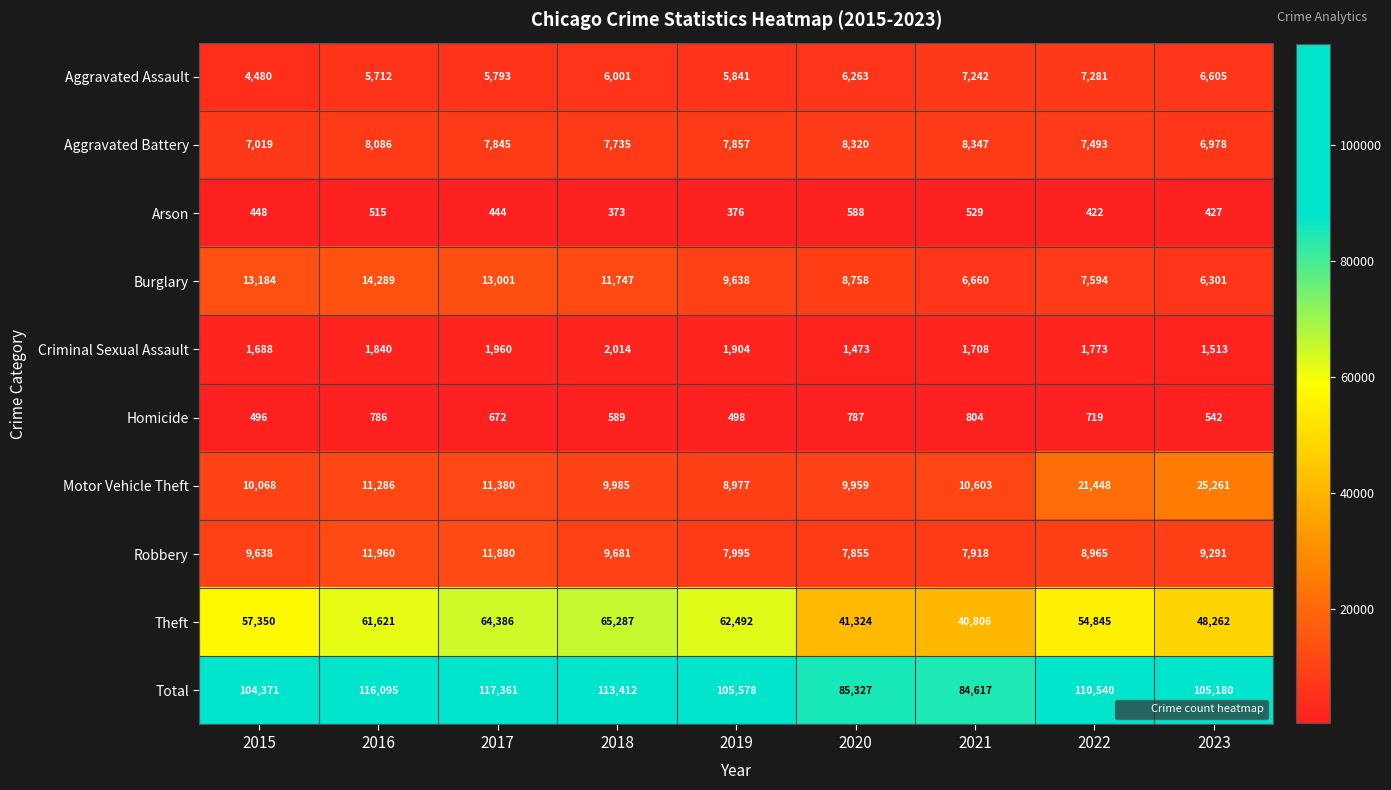

What is the spread (max minus min) of values at 2019?

105202